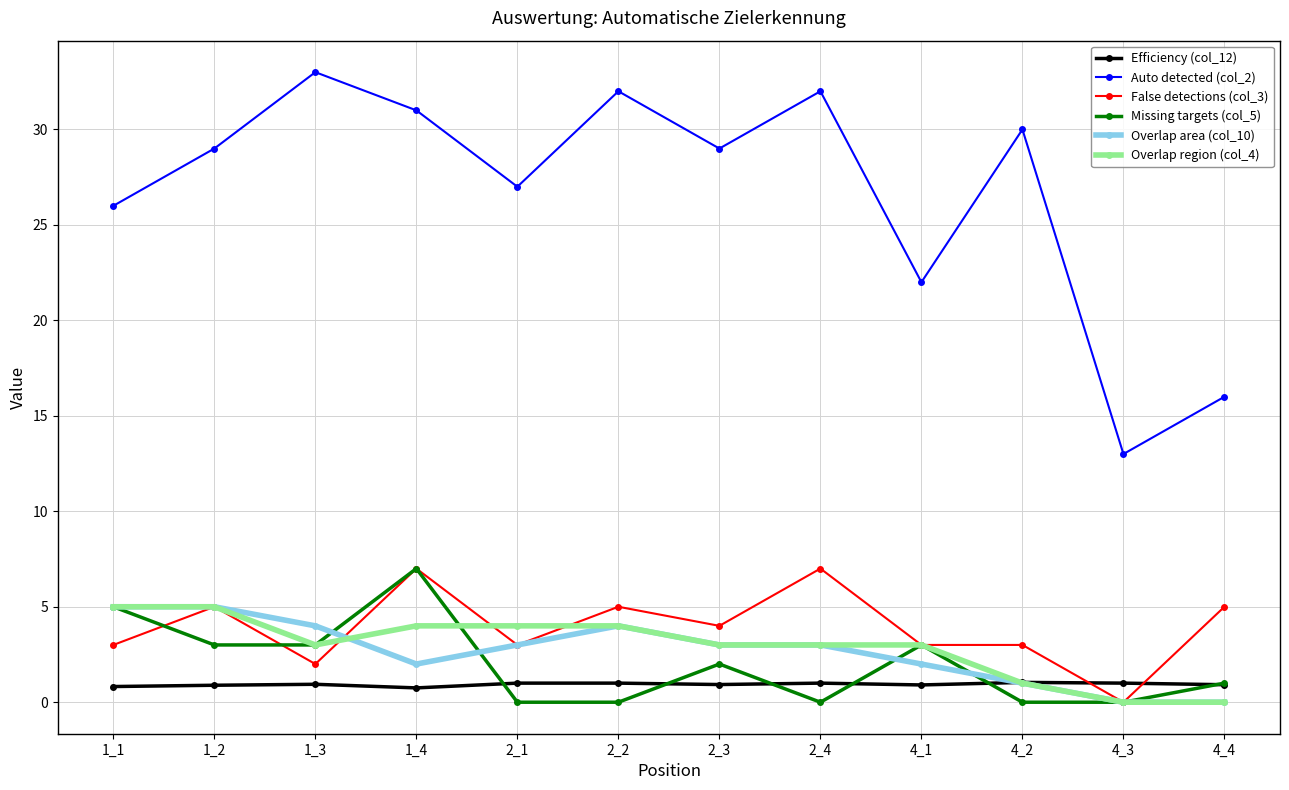

True or false: Overlap region (col_4) and Auto detected (col_2) cross at least once.

False